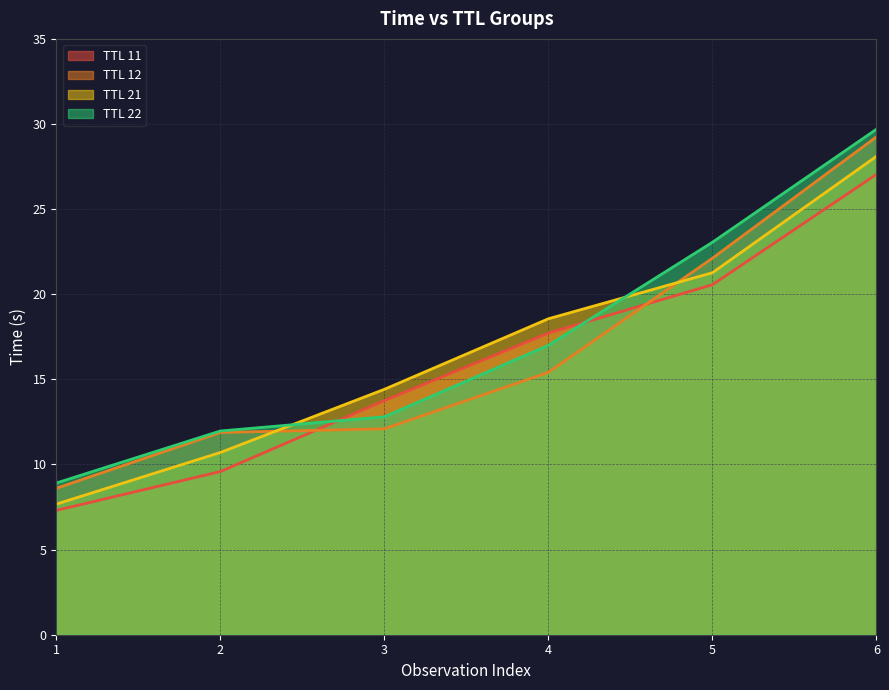

What is the average value of the TTL 22 series?

17.2